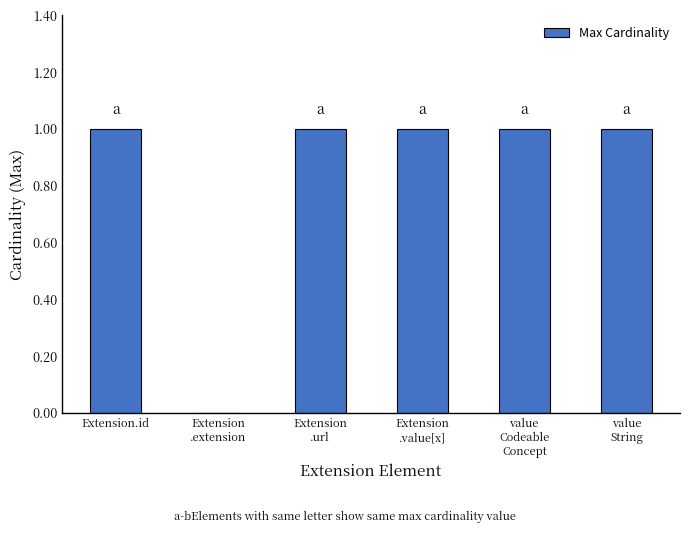

Are the bars horizontal?

No